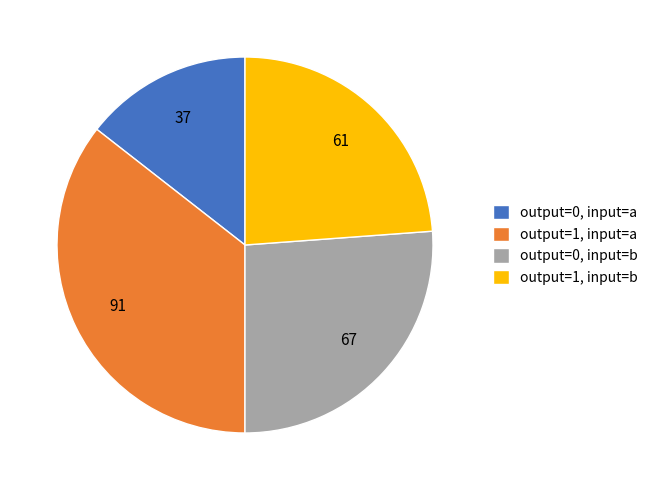

Which slice is the smallest?

output=0, input=a